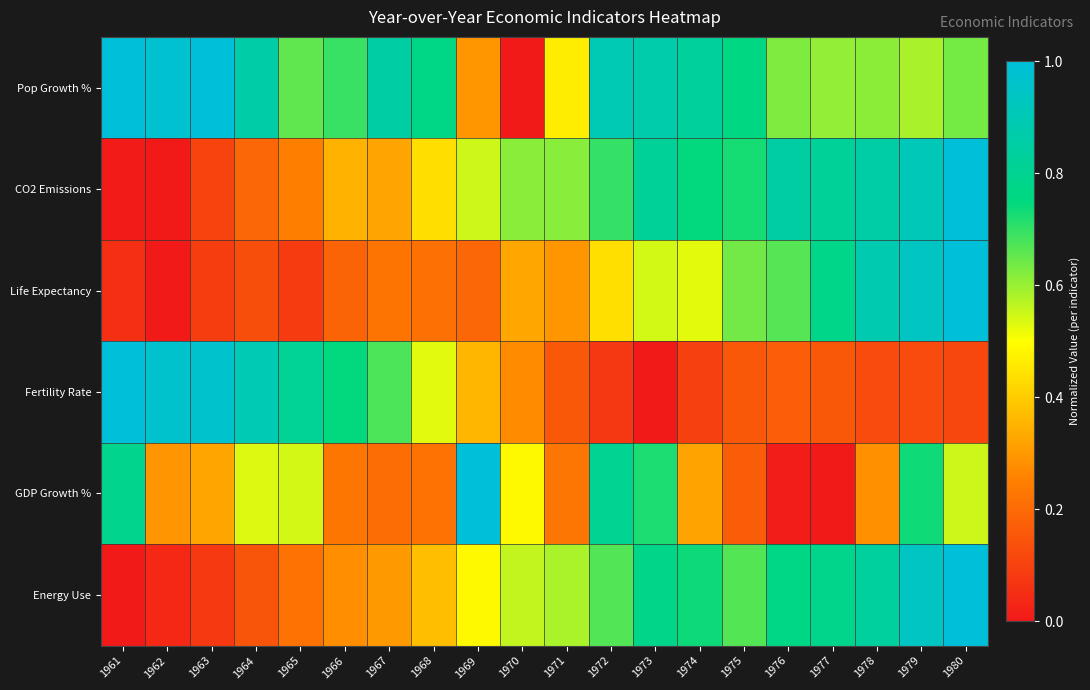

What is the spread (max minus min) of values at 1969?

0.8